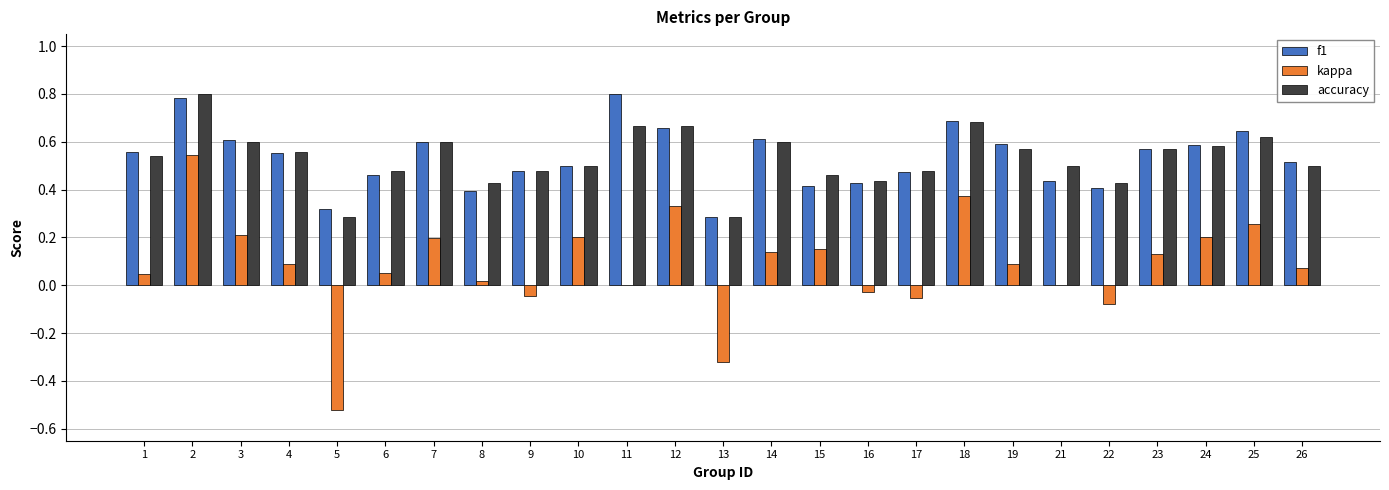

What are all the series names shown in the legend?

f1, kappa, accuracy